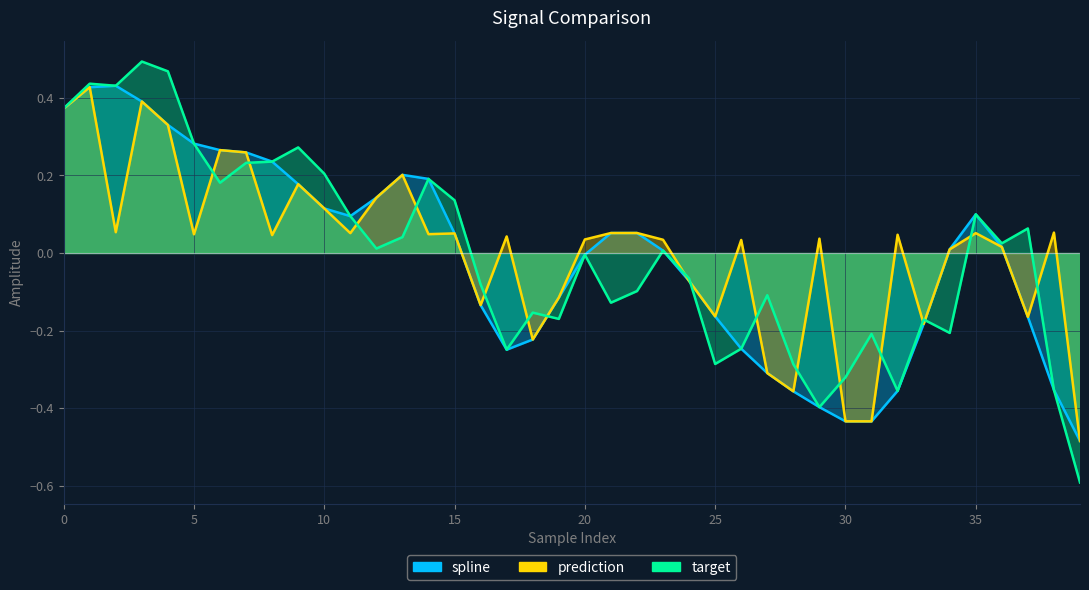

How many values in prediction are below zero?

12